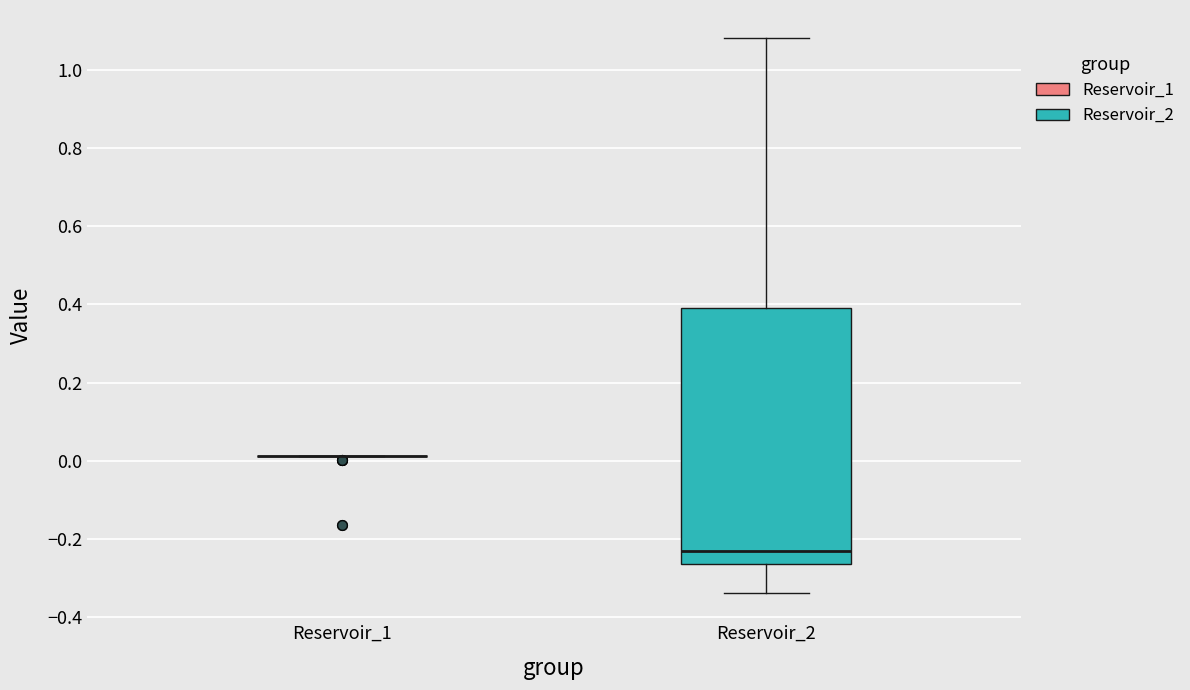

Reading left to right, transcribe this box plot: for each box, give where its median line is, the range the box spans, and where its two whiskers end, as read against the y-axis. The values are not printed on the chart, so give them approximately, as read against the axis.

Reservoir_1: box collapsed to a line at 0.02, whiskers 0.02 to 0.02
Reservoir_2: median -0.24, box -0.26 to 0.38, whiskers -0.34 to 1.08